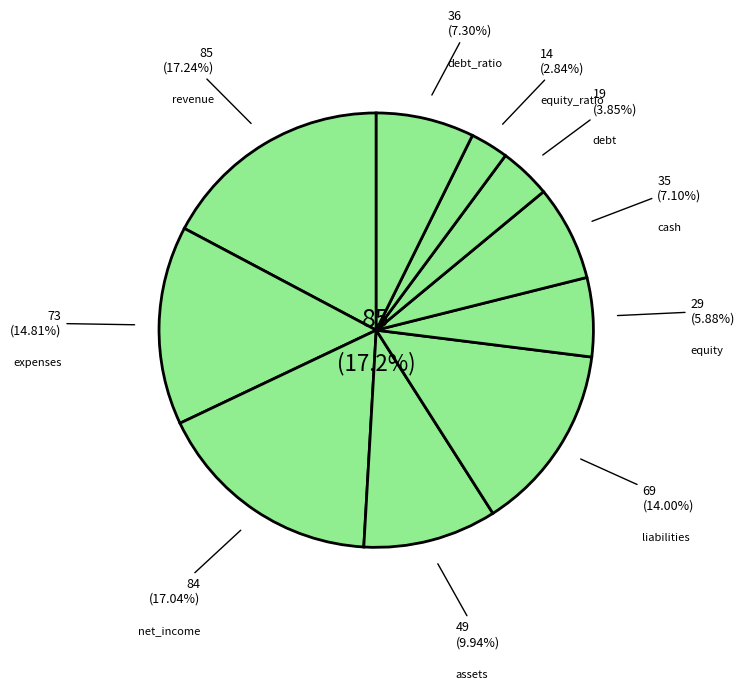

To the nearest percent, what is the difference between the largest and smallest slice percentages?

14%